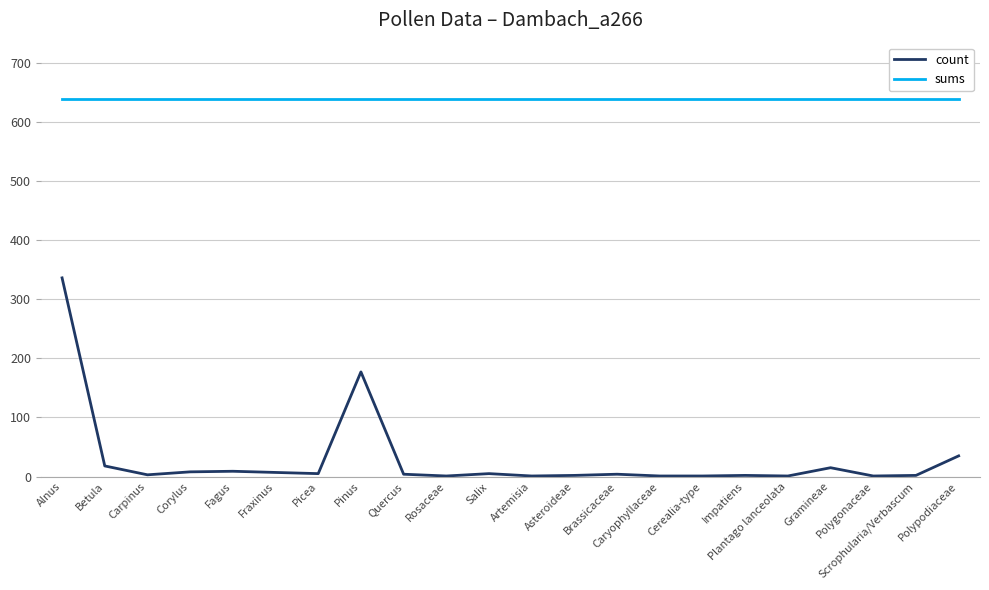

True or false: count and sums cross at least once.

False